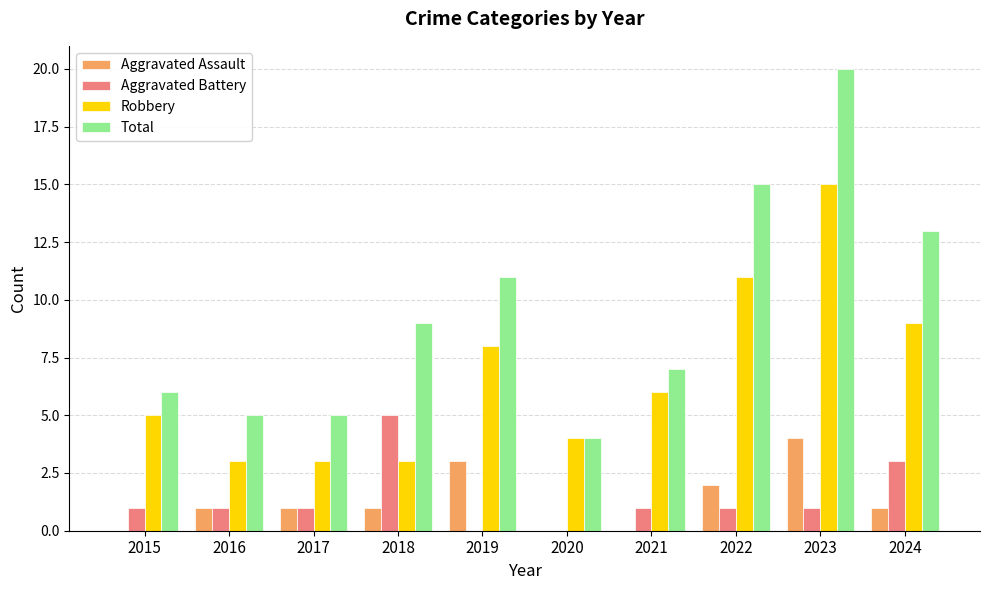

True or false: Aggravated Battery has a value of 2 at 2015.

False